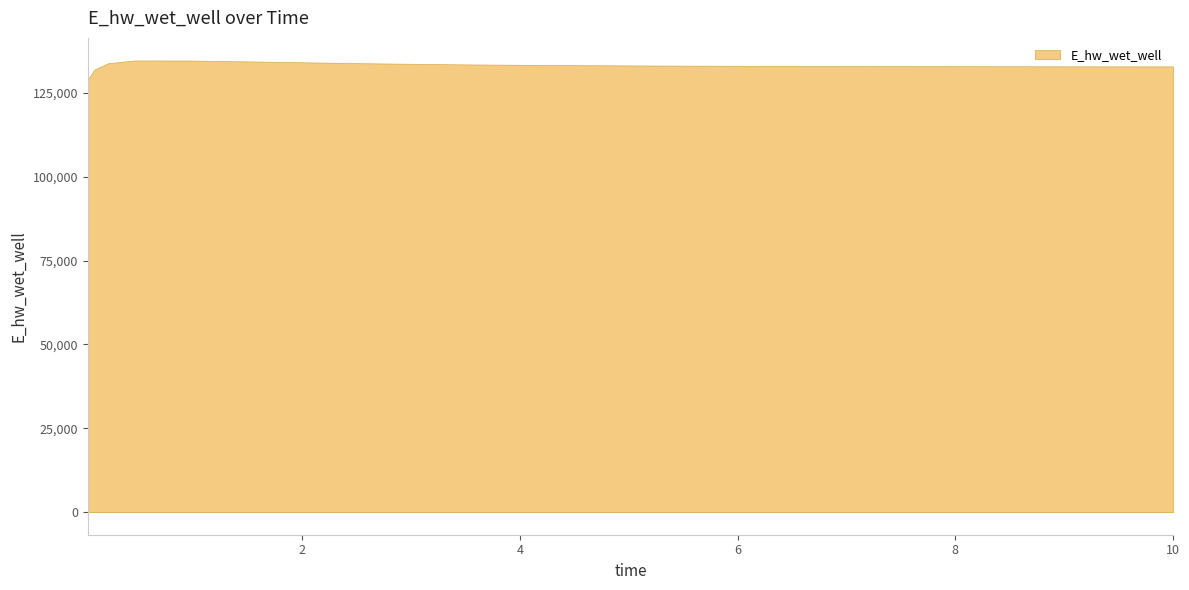

What is the minimum value shown in the chart?

129101.5